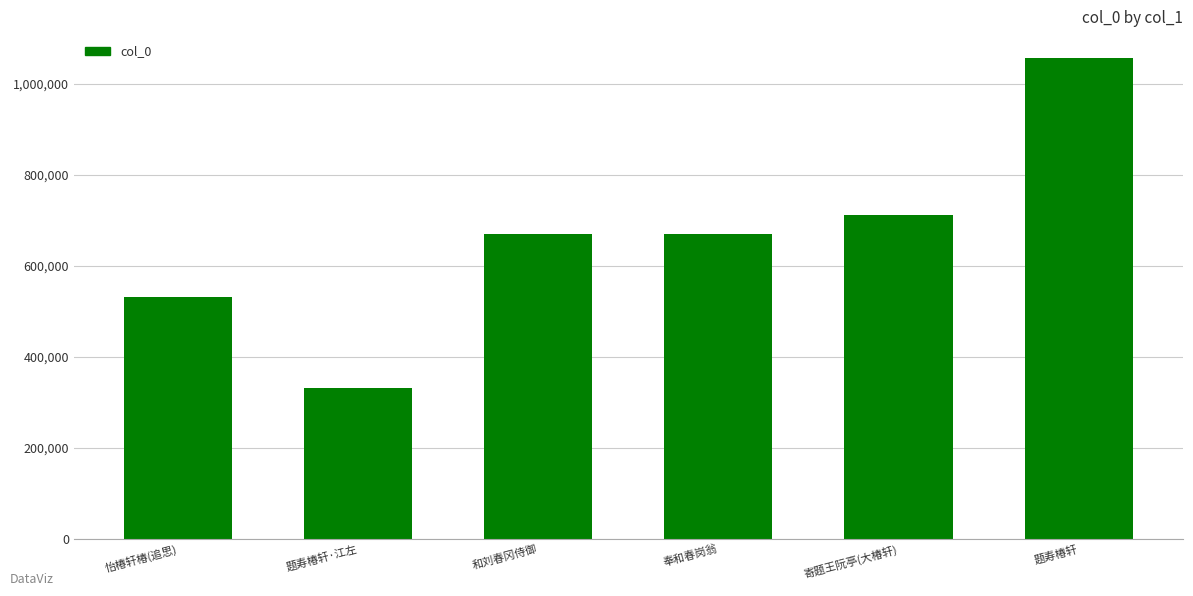

At which label is the value closest to 693123?

寄题王阮亭(大椿轩)